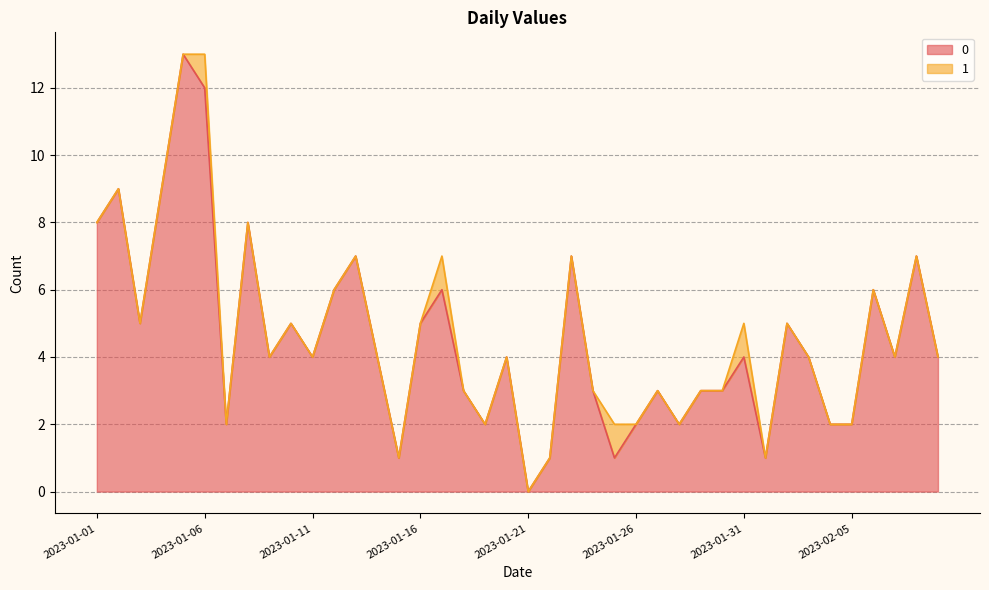

Does the chart display data point markers on the line(s)?

No